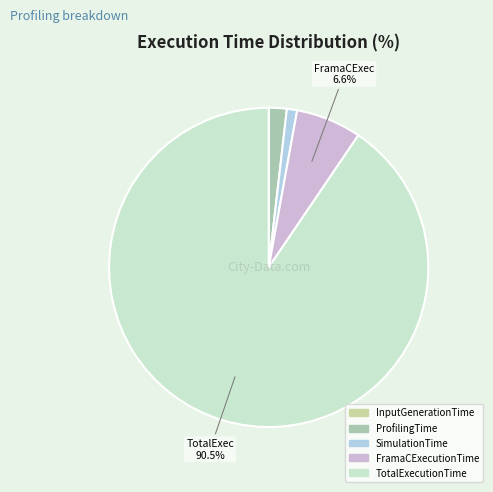

Which category has the smallest portion of the pie?

InputGenerationTime